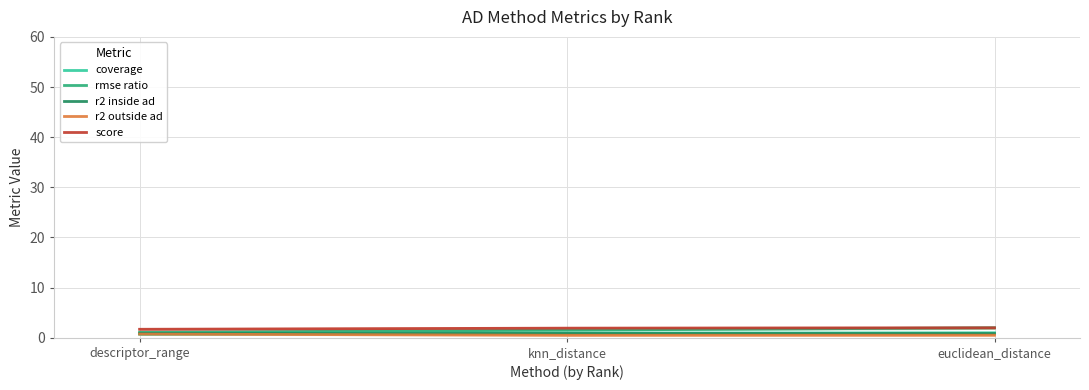

What is the total value across all series at descriptor_range?

4.9